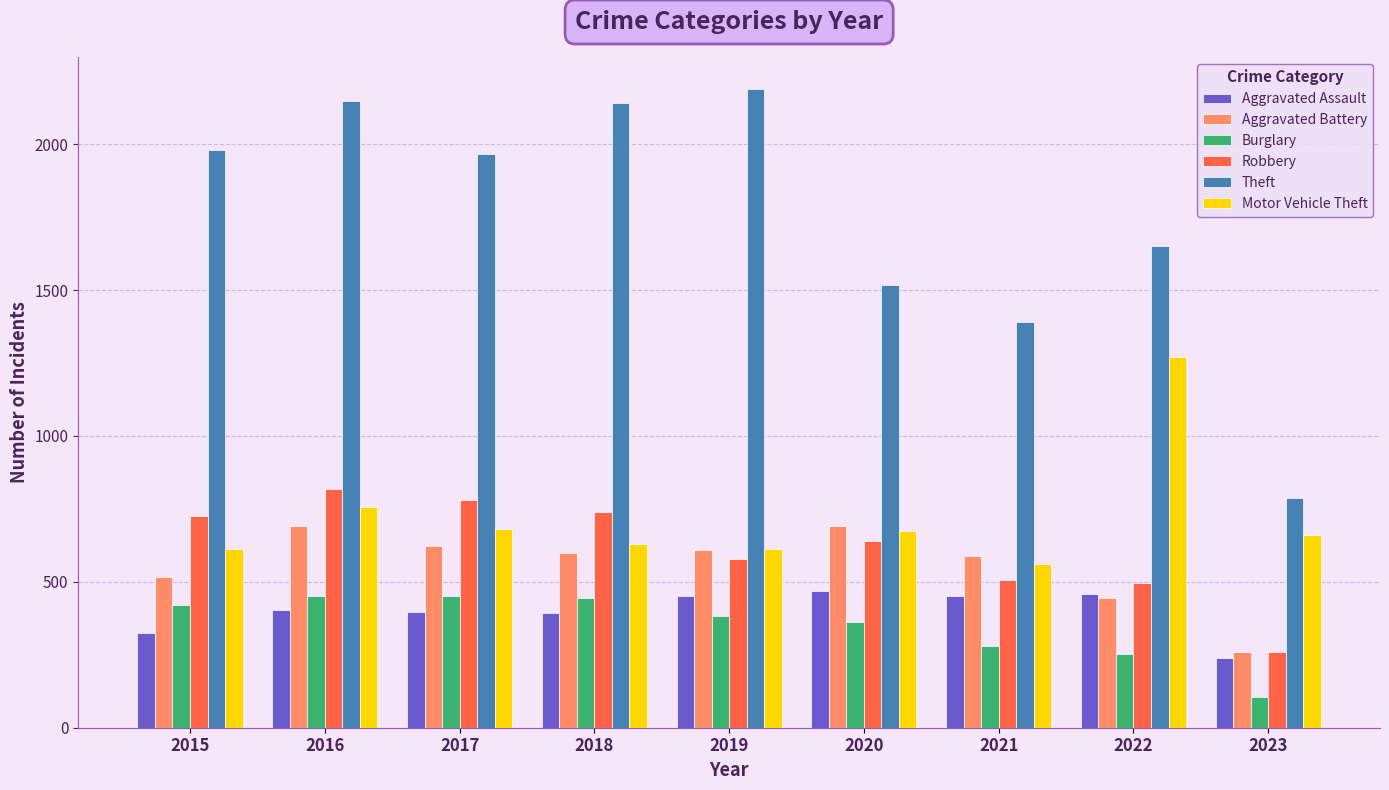

Between 2015 and 2022, which series saw the biggest shift?

Motor Vehicle Theft